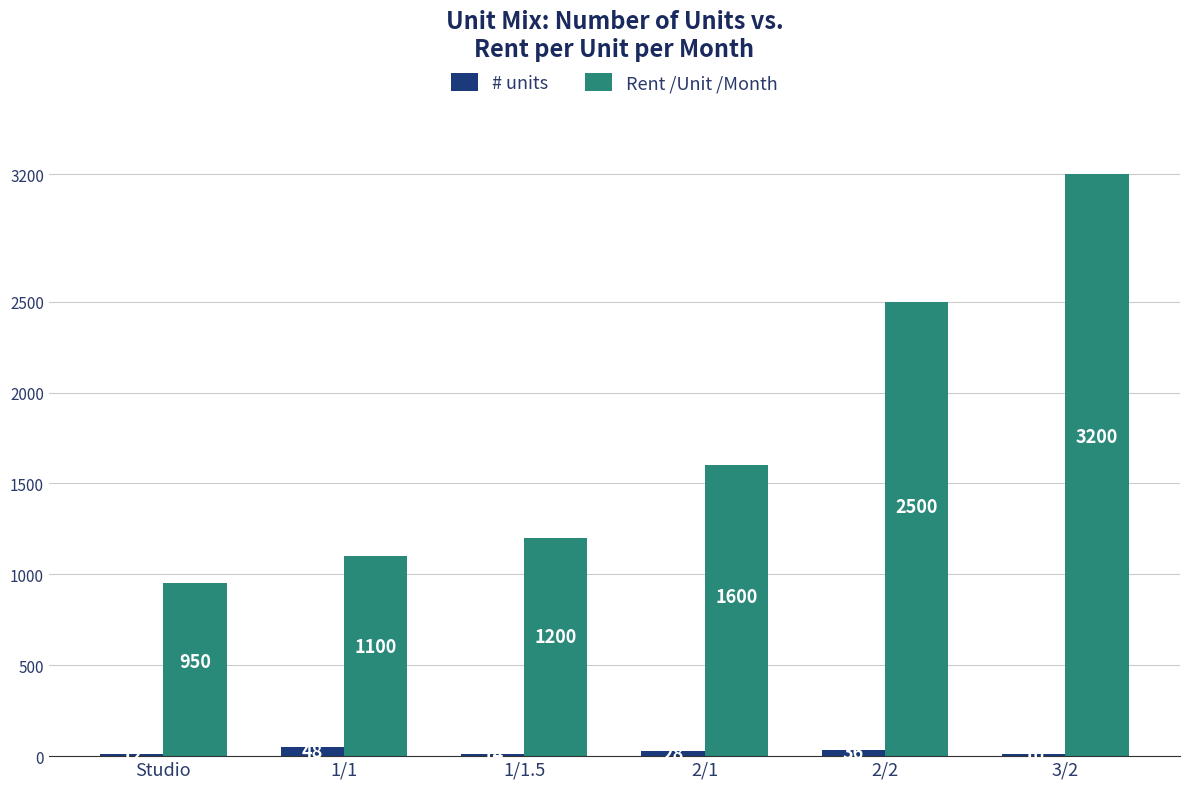

Is it true that # units equals 14 at 1/1.5?

True